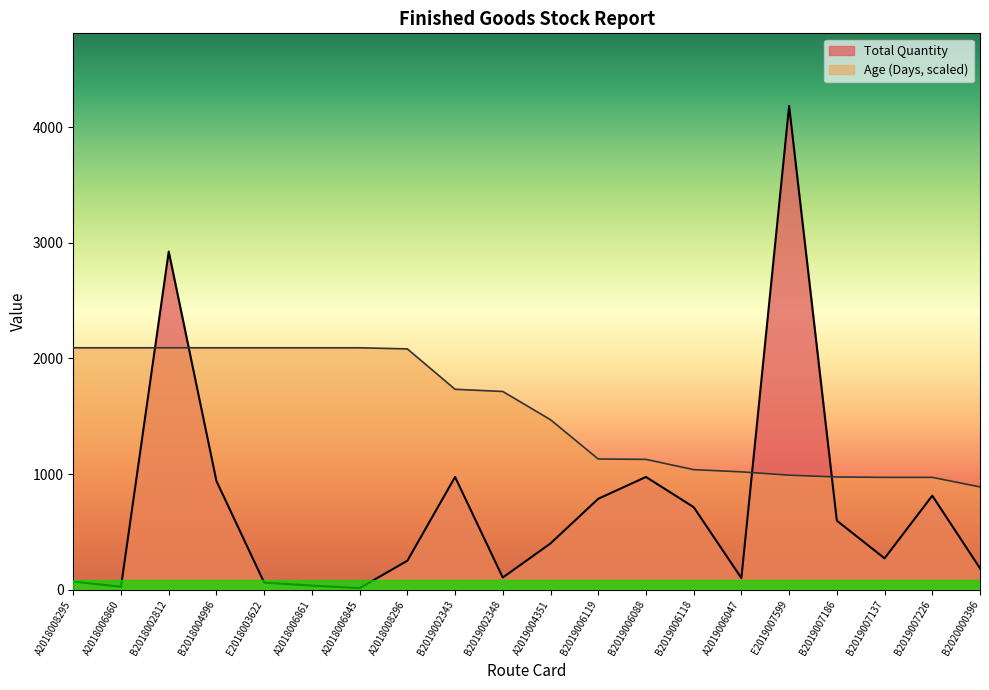

How many times do Age (Days) and Total Quantity cross each other?

4